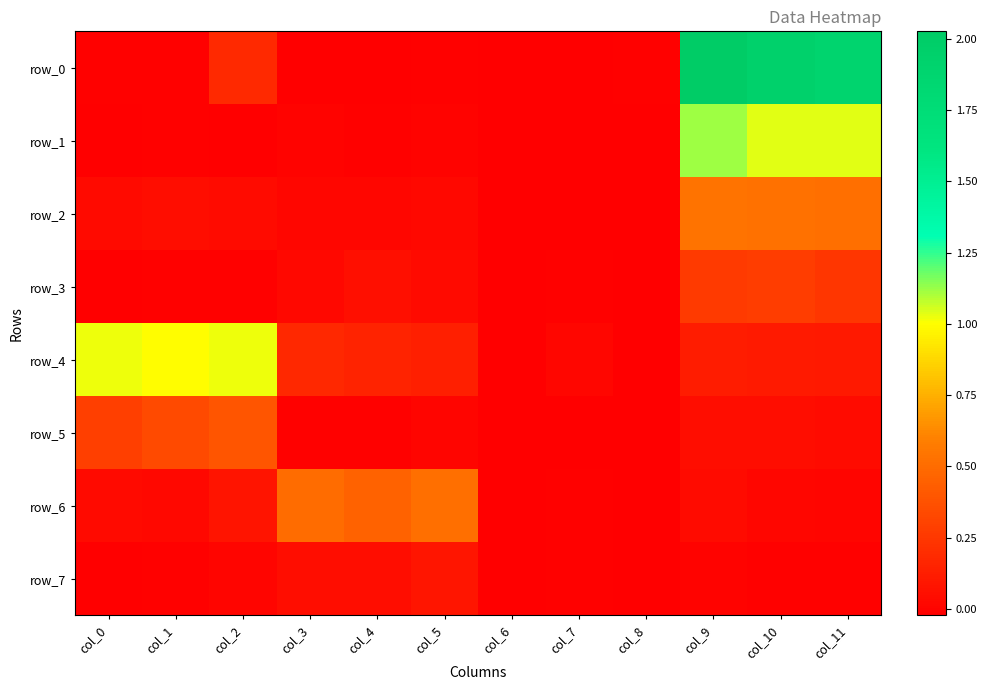

At which category does the chart reach its peak across all series?

col_9